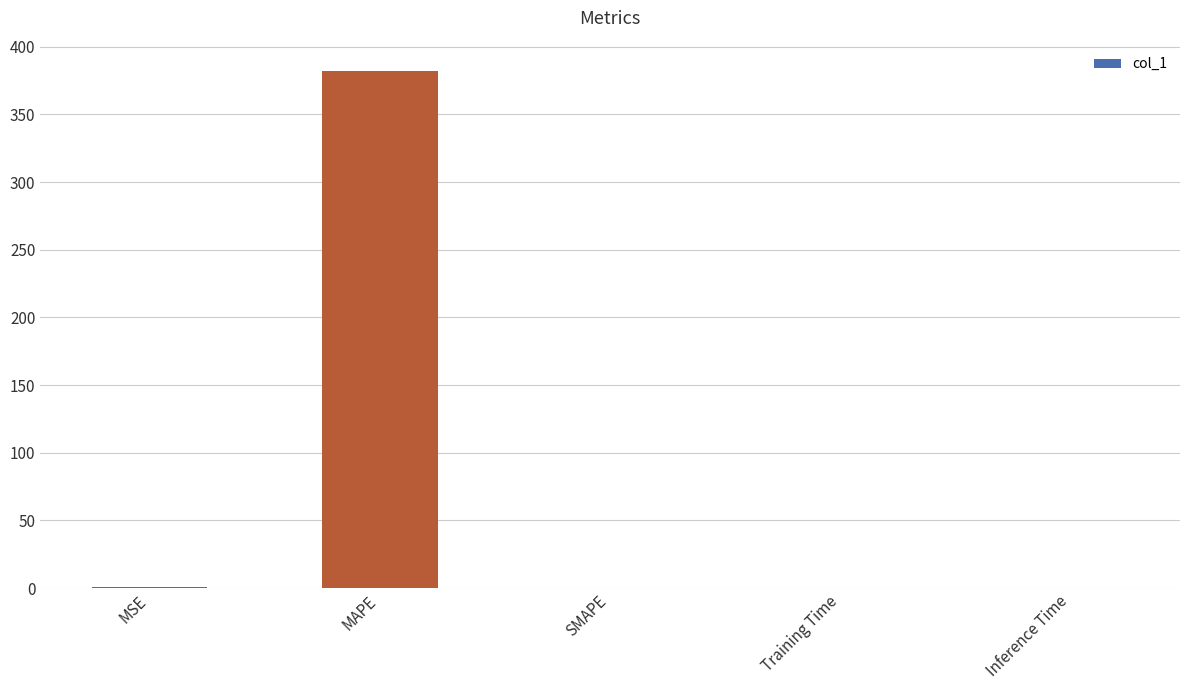

What is the maximum value shown in the chart?

382.4